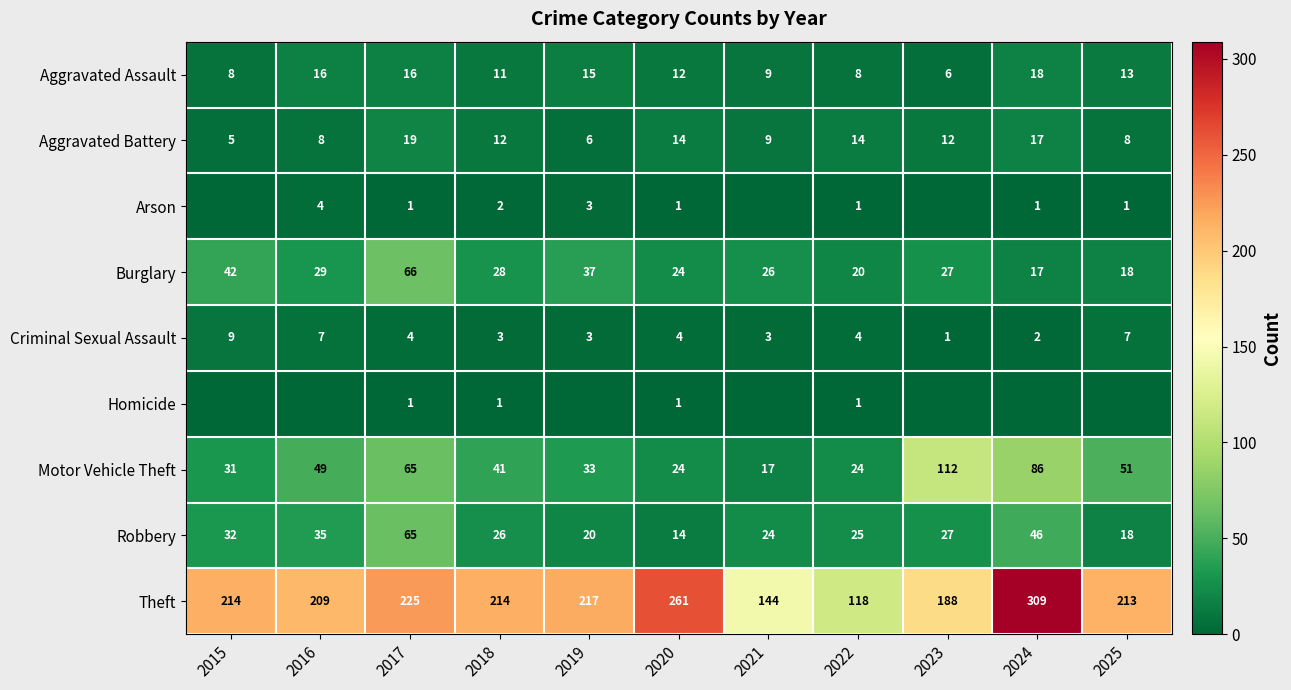

What is the sum of all Aggravated Assault values?

132